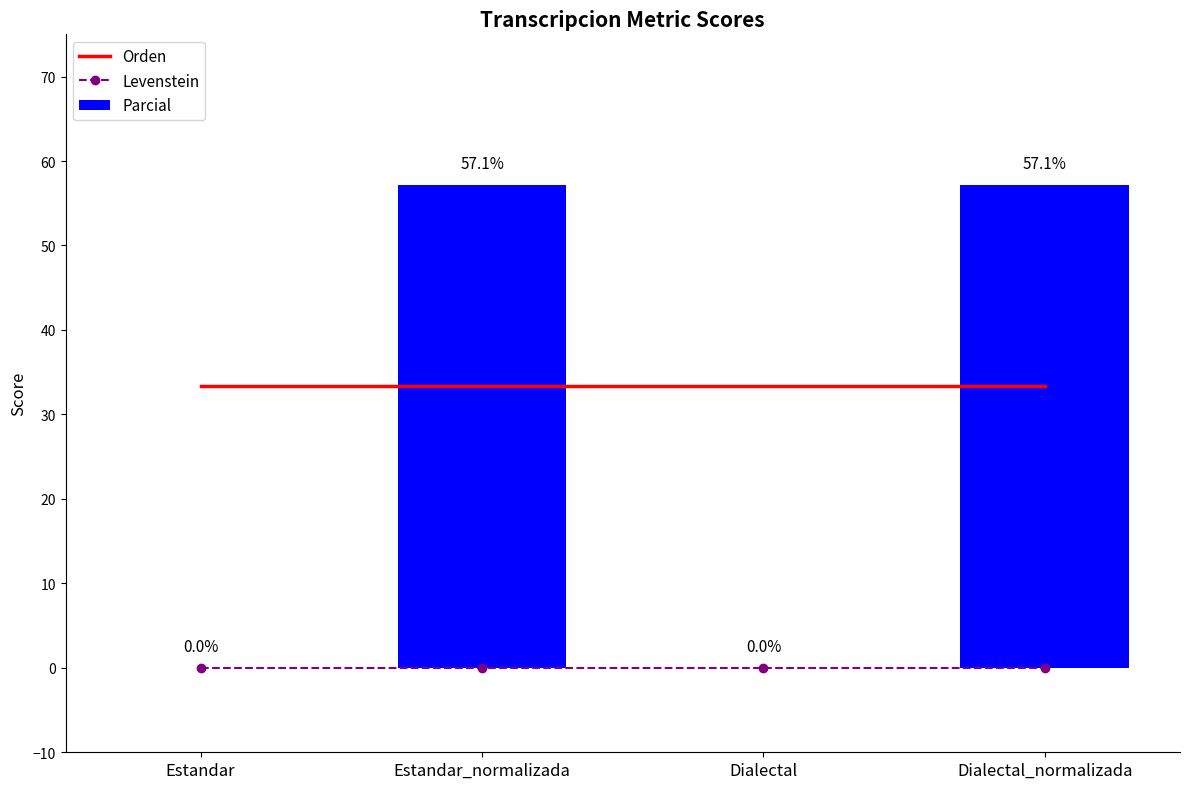

Reading left to right, extract all data points from this chart.

Orden: 33.3	33.3	33.3	33.3
Levenstein: 0.0	0.0	0.0	0.0
Parcial: 0.0	57.1	0.0	57.1